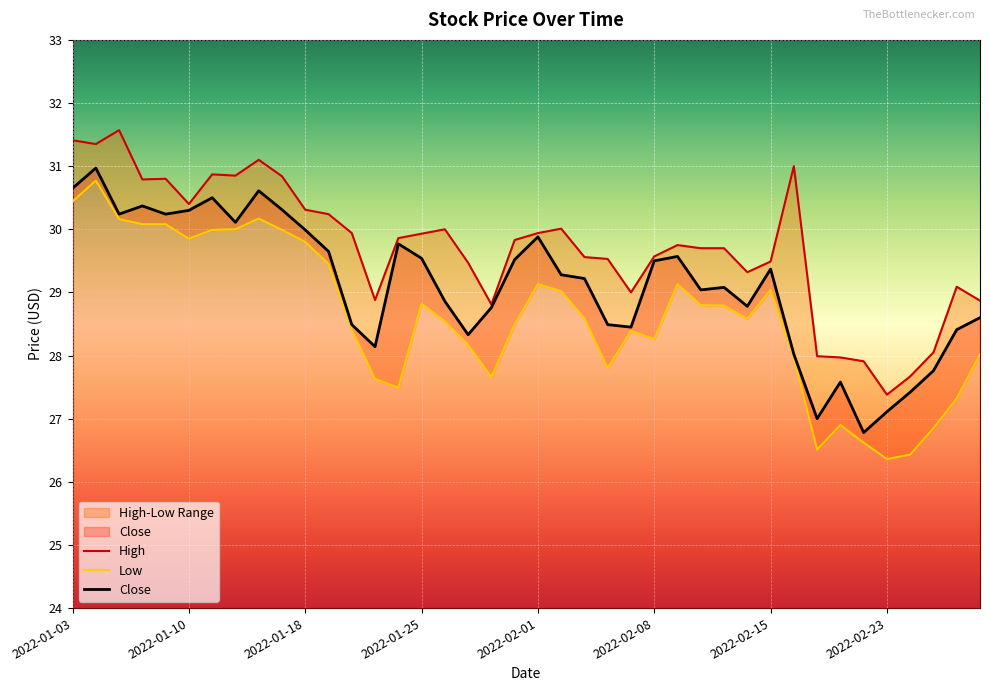

True or false: Close and High intersect in this chart.

False